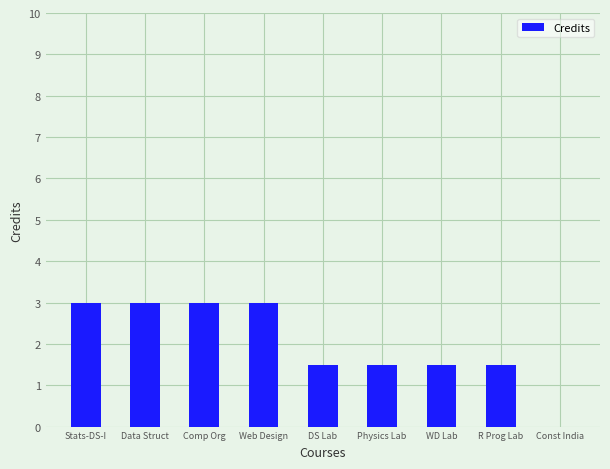

Count the values in the range 1 to 3.

8